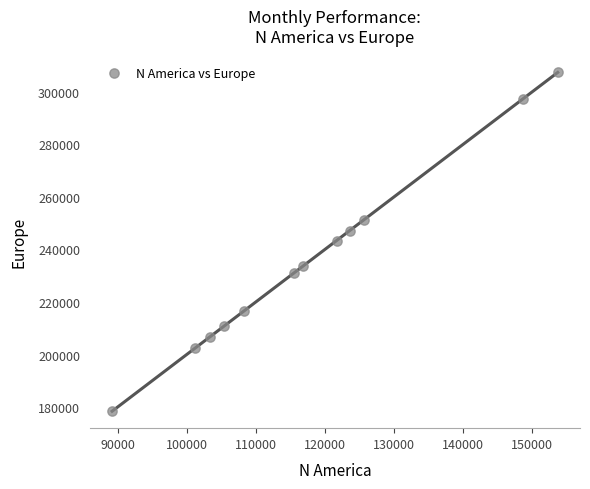

What is the average X value?

117757